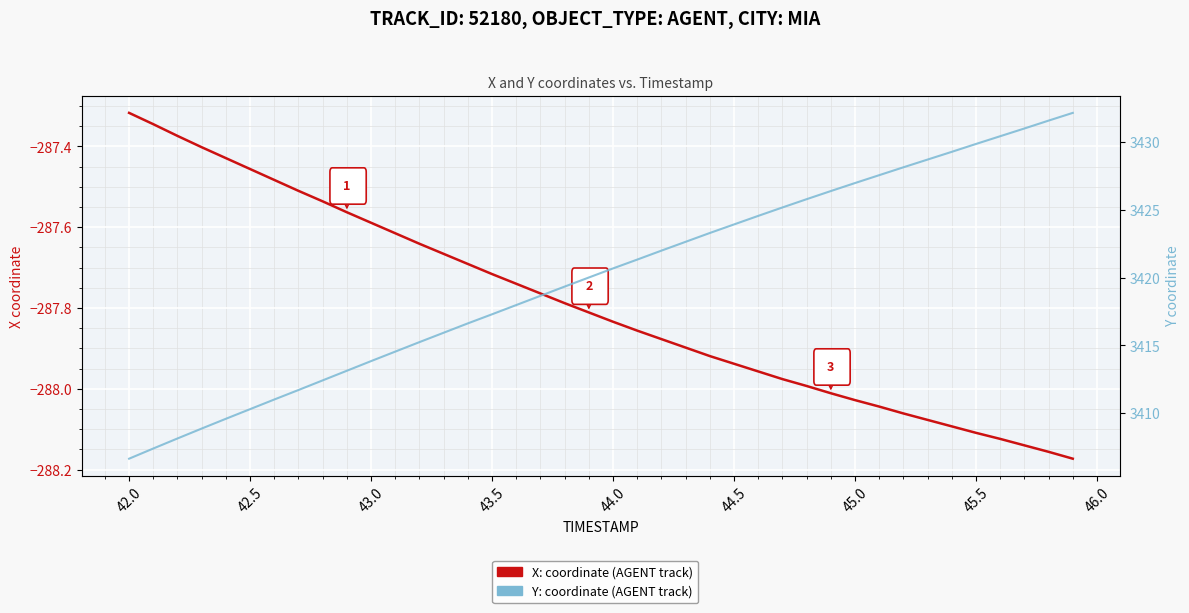

How many lines are shown in the chart?

2